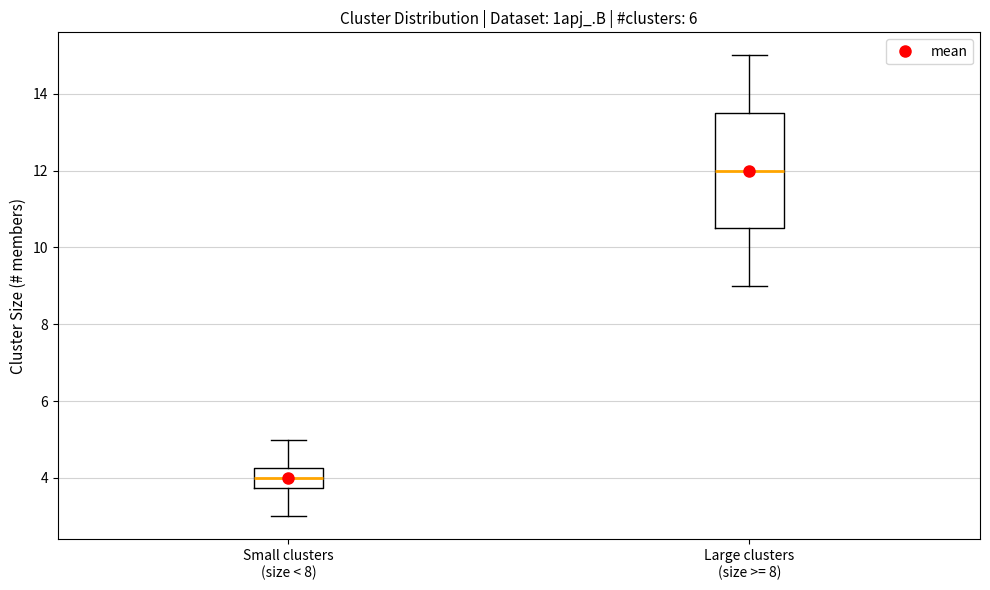

Reading left to right, transcribe this box plot: for each box, give where its median line is, the range the box spans, and where its two whiskers end, as read against the y-axis. The values are not printed on the chart, so give them approximately, as read against the axis.

Small clusters (size < 8): median 4.0, box 3.8 to 4.2, whiskers 3.0 to 5.0
Large clusters (size >= 8): median 12.0, box 10.6 to 13.6, whiskers 9.0 to 15.0